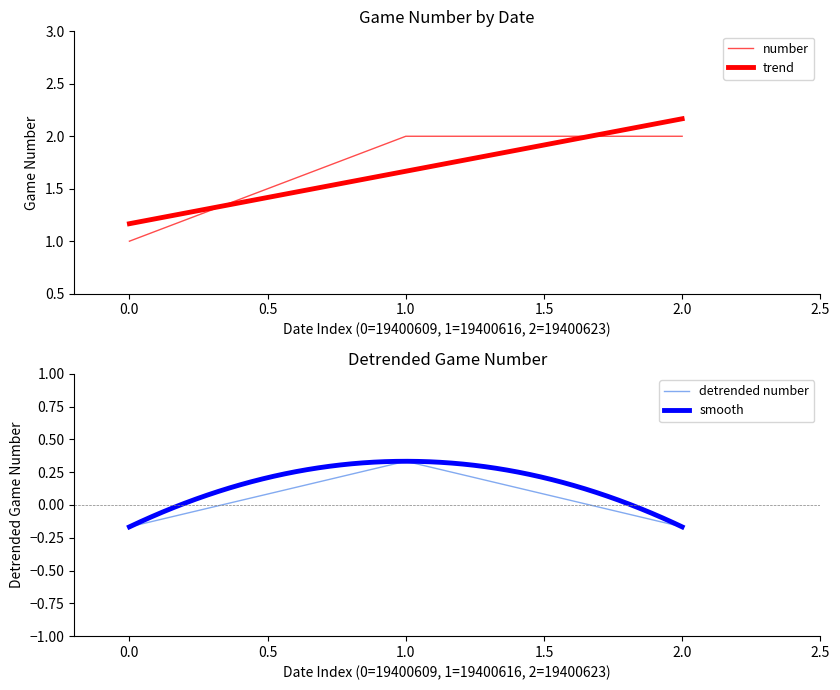

Where does the detrended number series first go above 0?

1.0